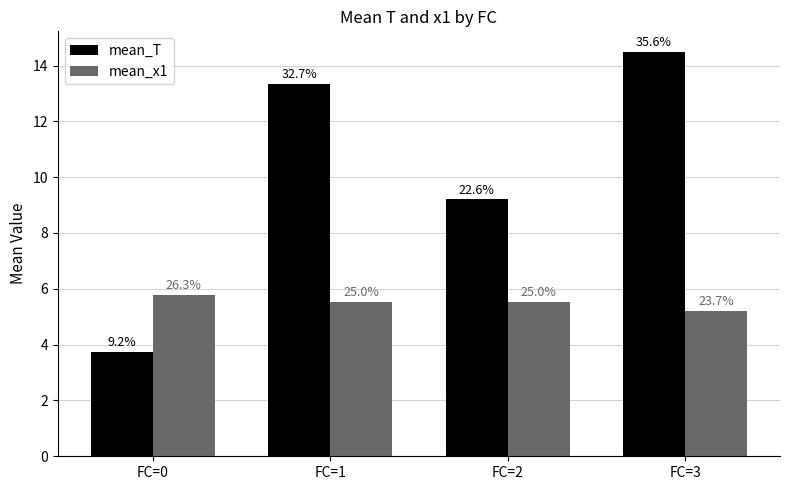

Does the chart contain stacked bars?

No